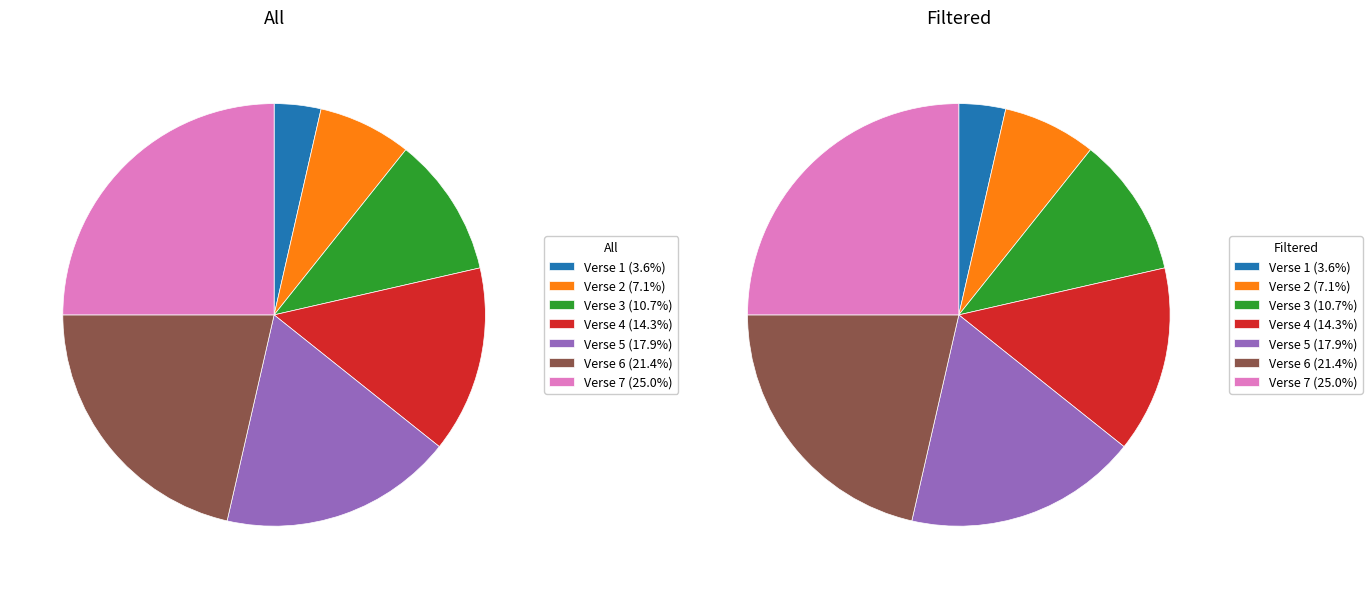

Is it true that Verse 5 is 18% of the pie?

True